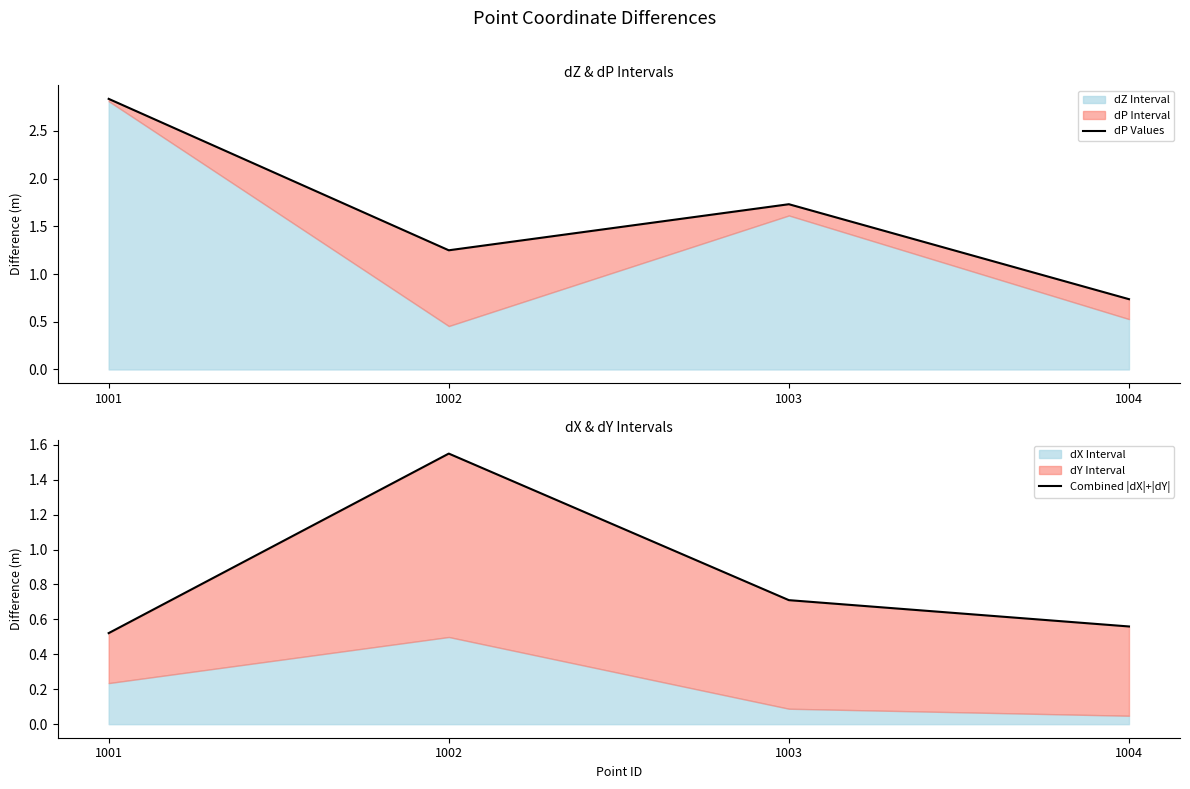

Count the number of categories in the chart.

4